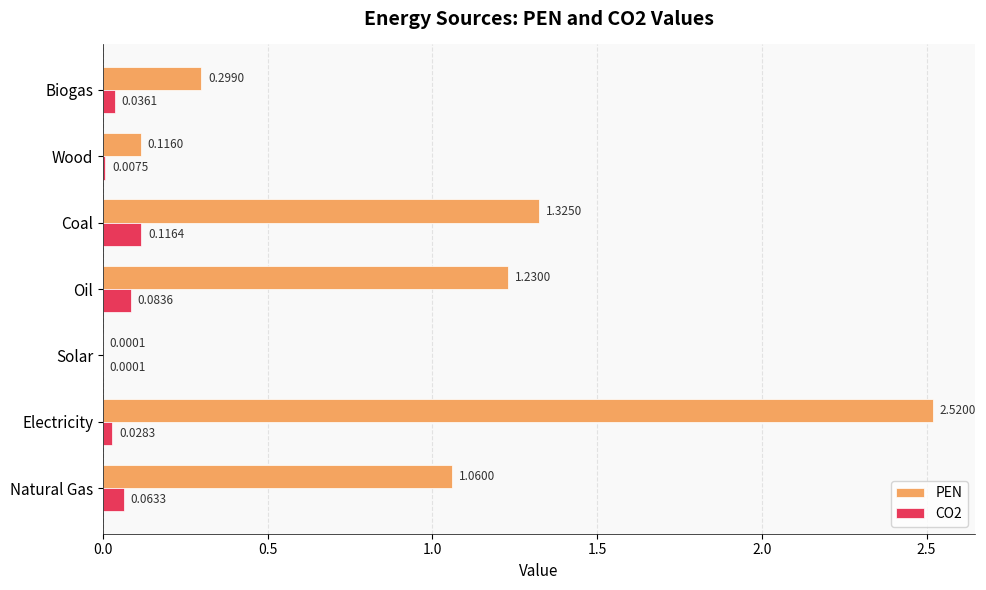

Which label corresponds to the largest value in the chart?

Electricity